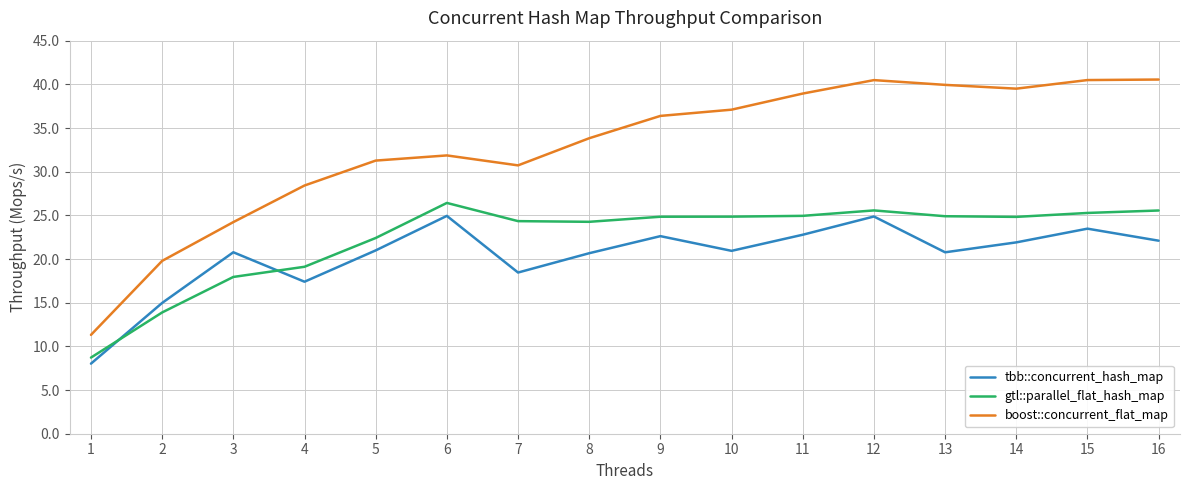

Where is boost::concurrent_flat_map nearest to the value 25?

3